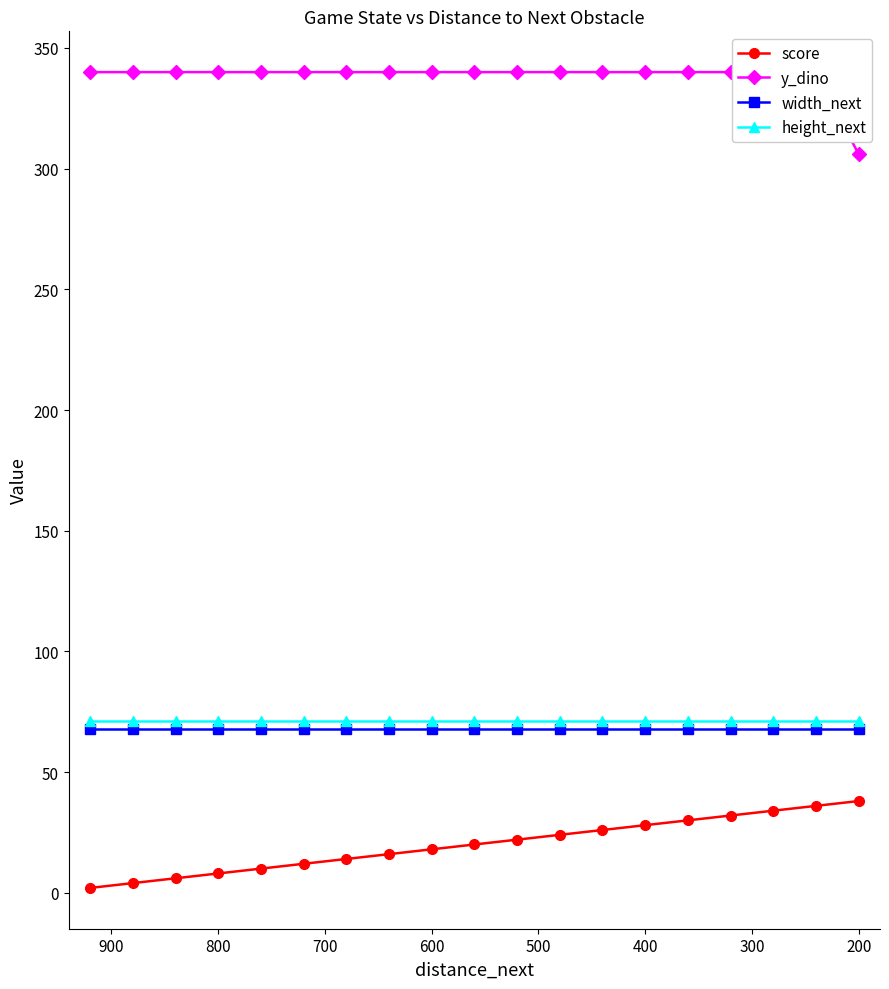

Which series has the largest range (max minus min)?

score